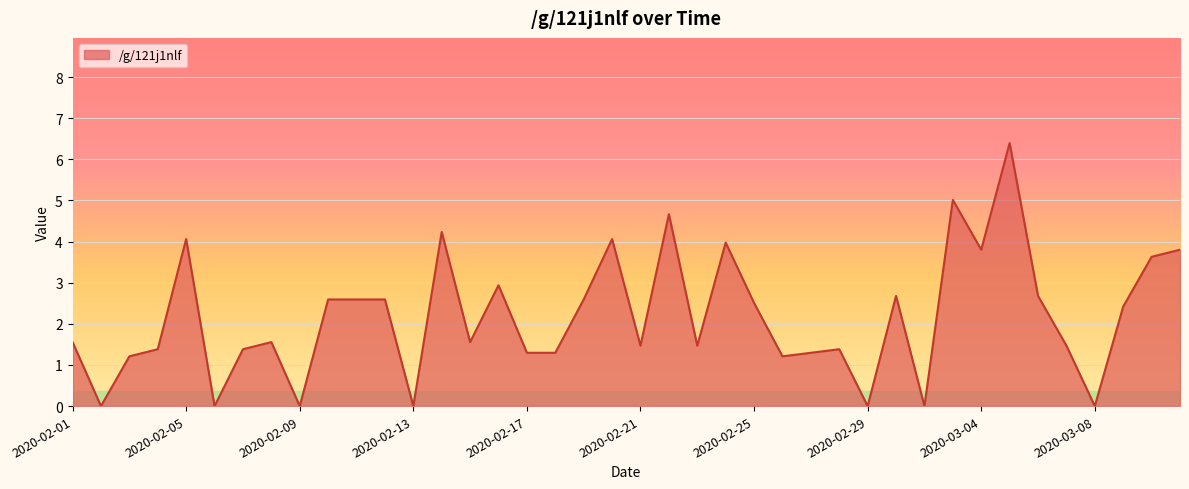

What is the maximum value shown in the chart?

6.4